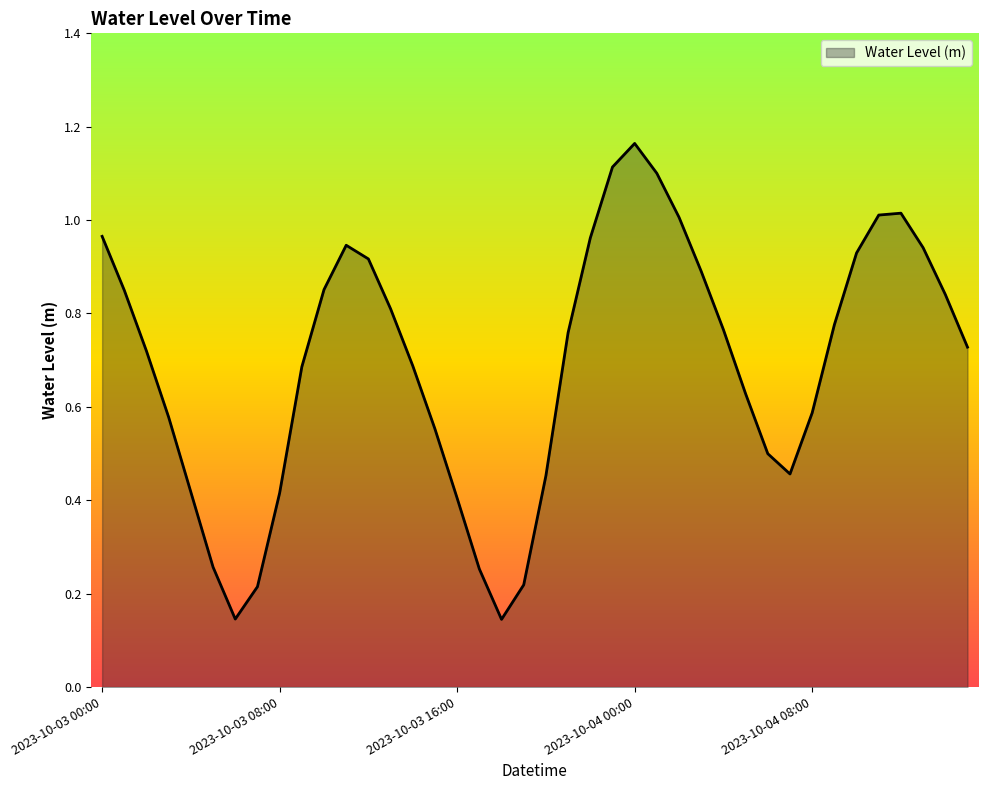

Does the chart display data point markers on the line(s)?

No